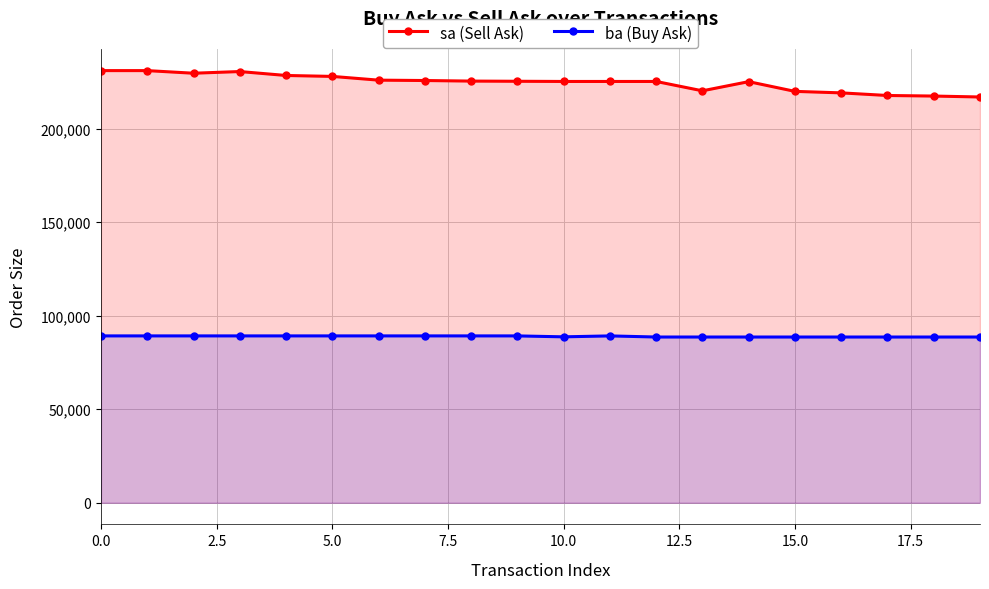

What is the label of the 11th point from the left?

10